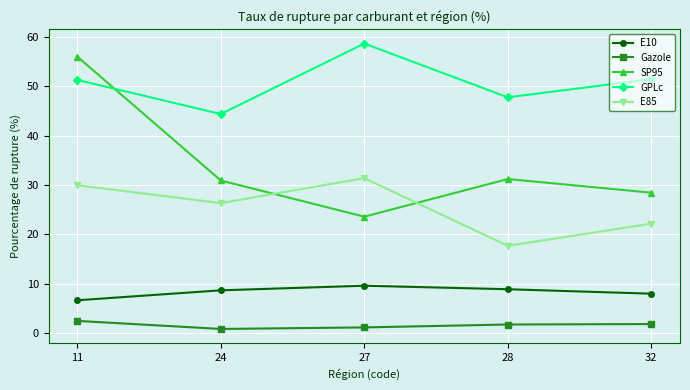

What is the difference between the highest and lowest values at 32?

49.5